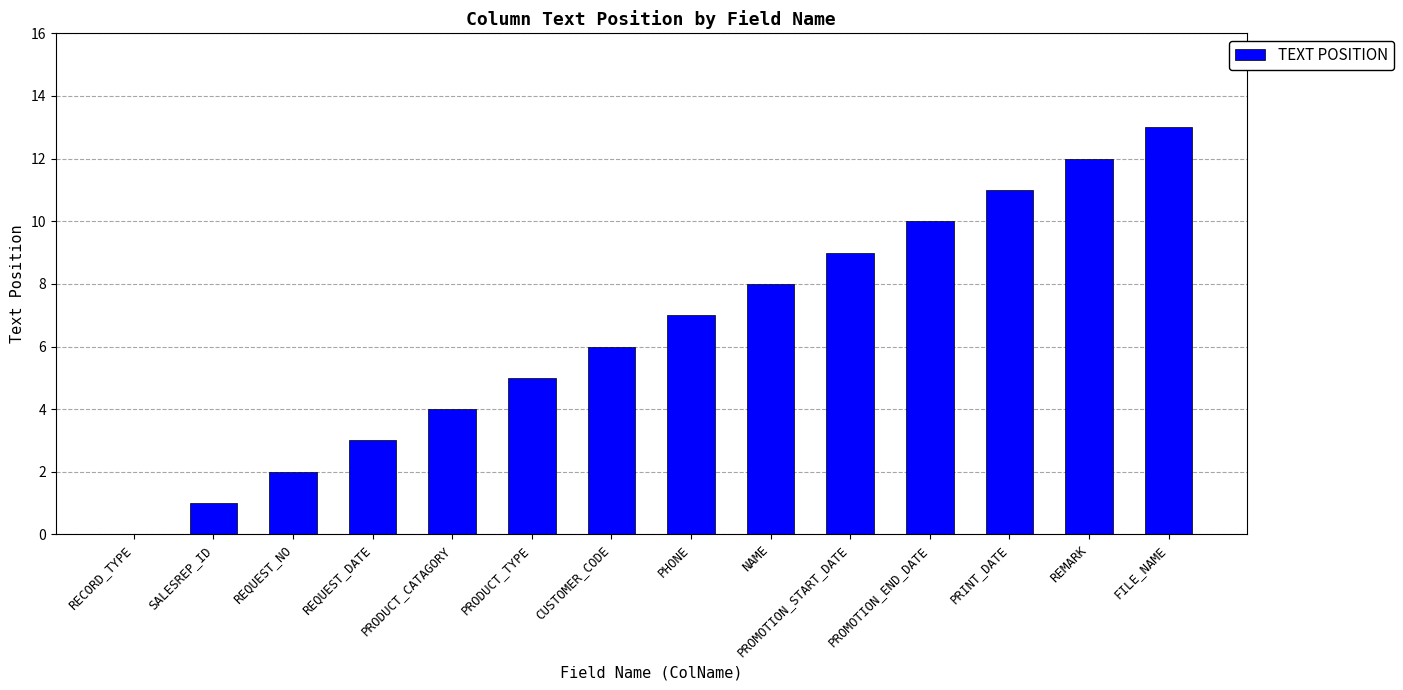

What is the ratio of the value at PHONE to the value at NAME?

0.9